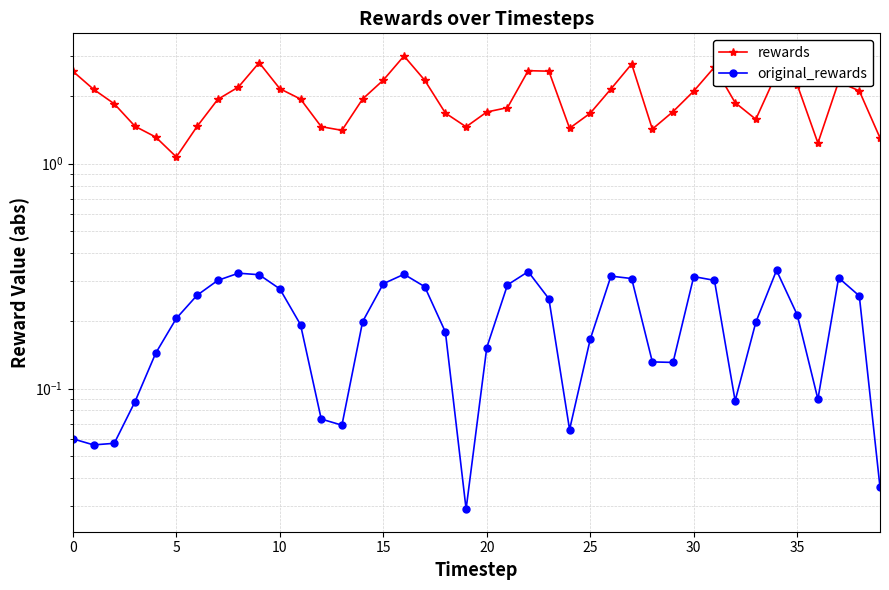

Is this an area chart (filled region under the line)?

No